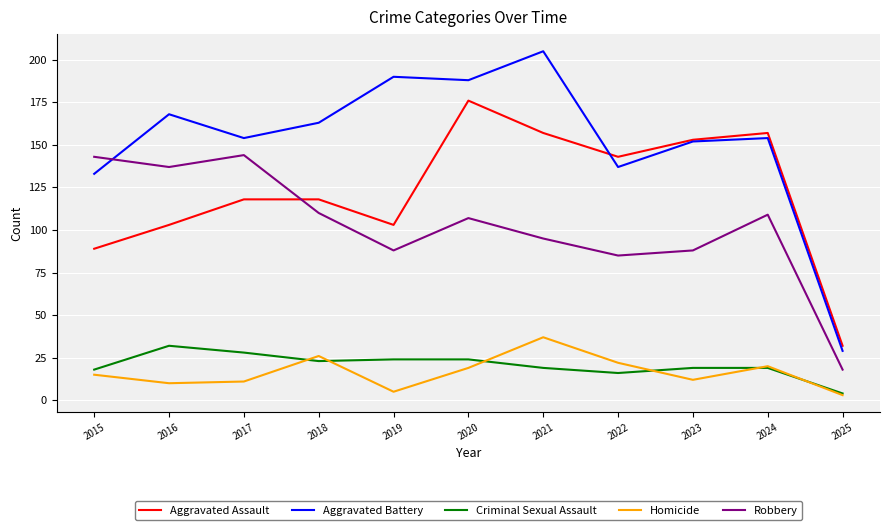

Which series changed the most between 2018 and 2025?

Aggravated Battery